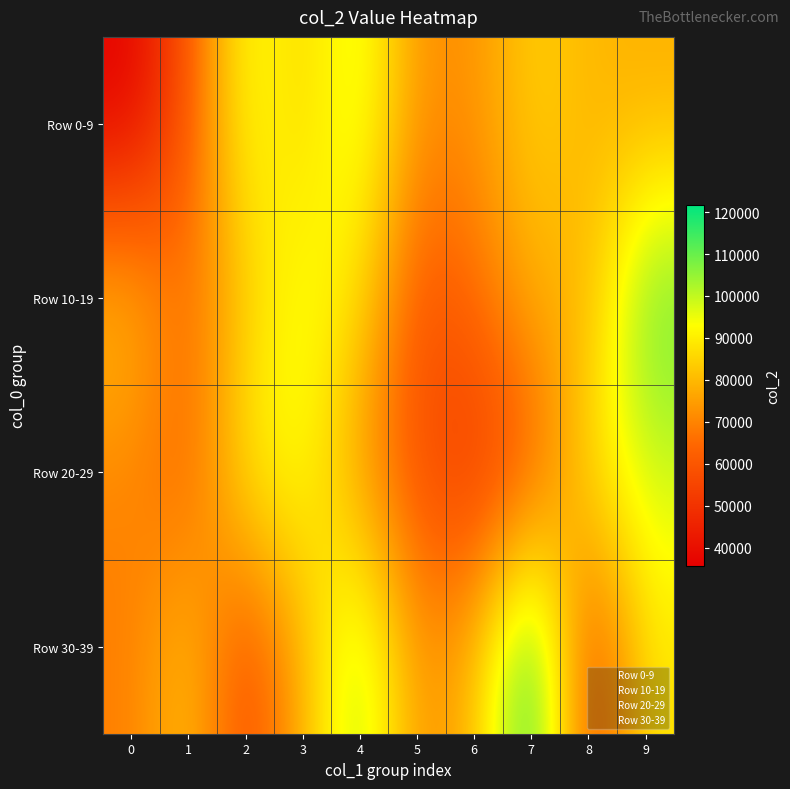

At how many categories does at least one series exceed 50848?

10